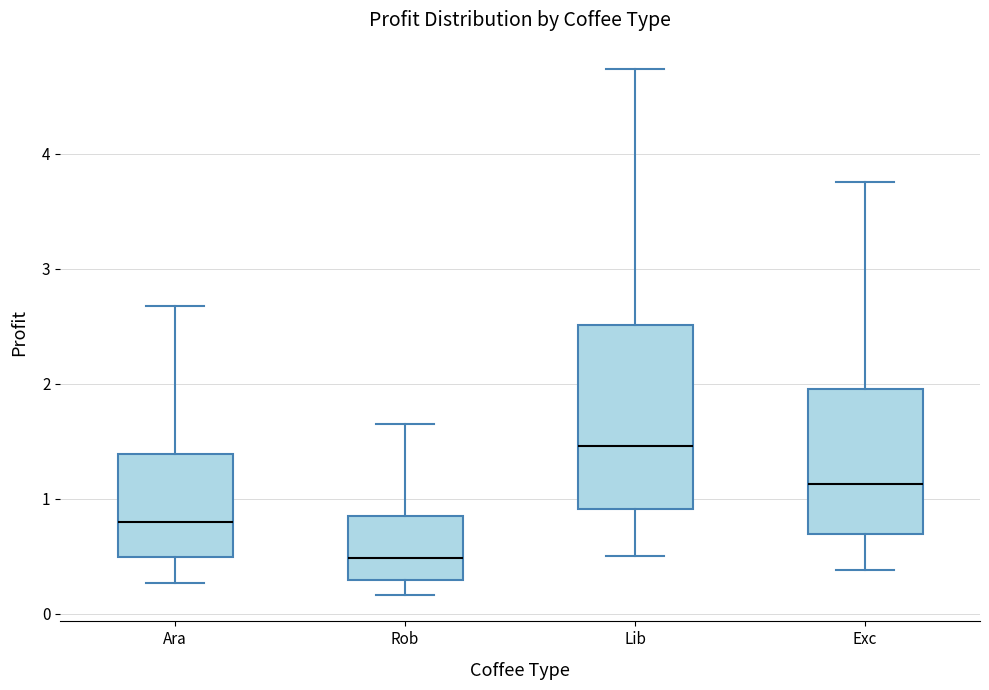

Where does the median line of the box for Rob sit on the y-axis? The values are not printed on the chart, so give them approximately, as read against the axis.

0.5